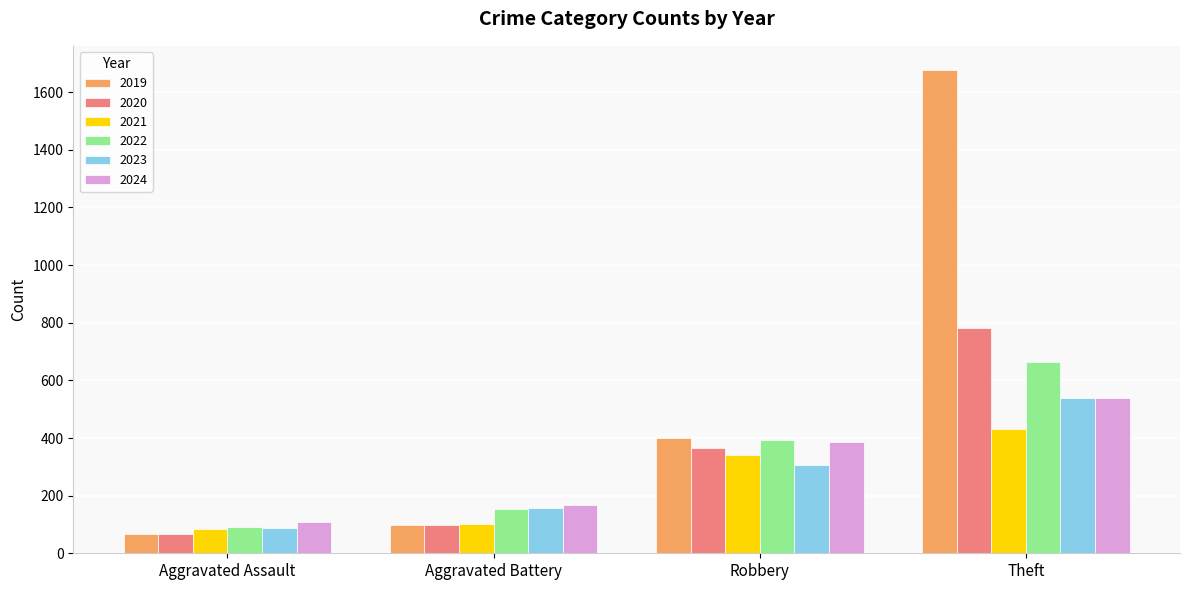

What is the maximum value shown in the chart?

1677